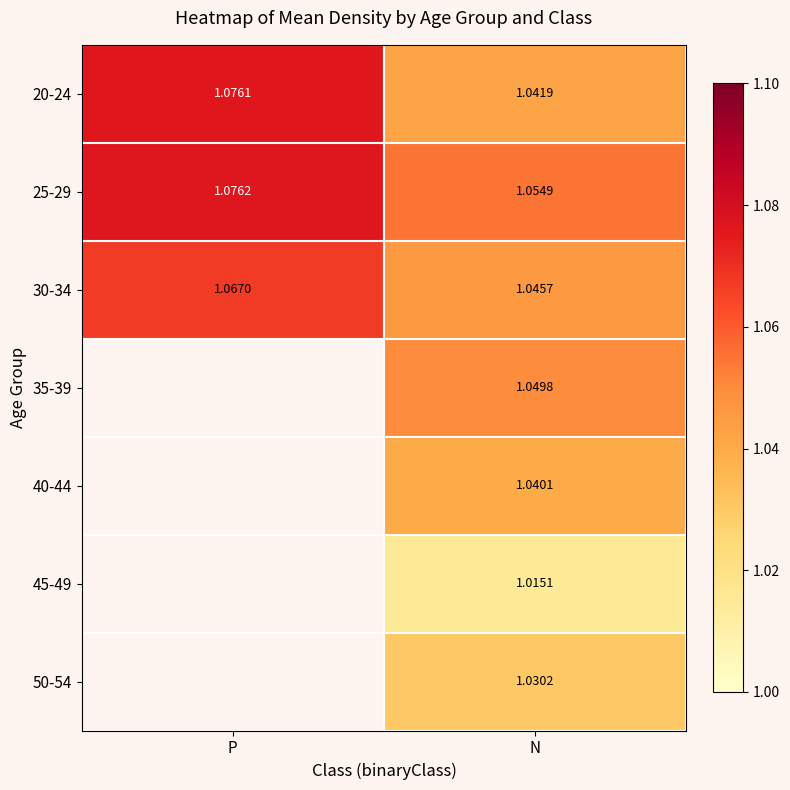

True or false: 20-24 has a value of 0.7 at N.

False